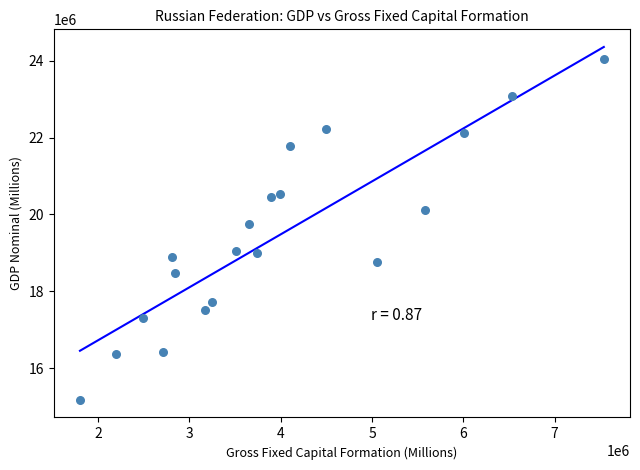

What is the range of Y values (max minus min)?

8860836.4